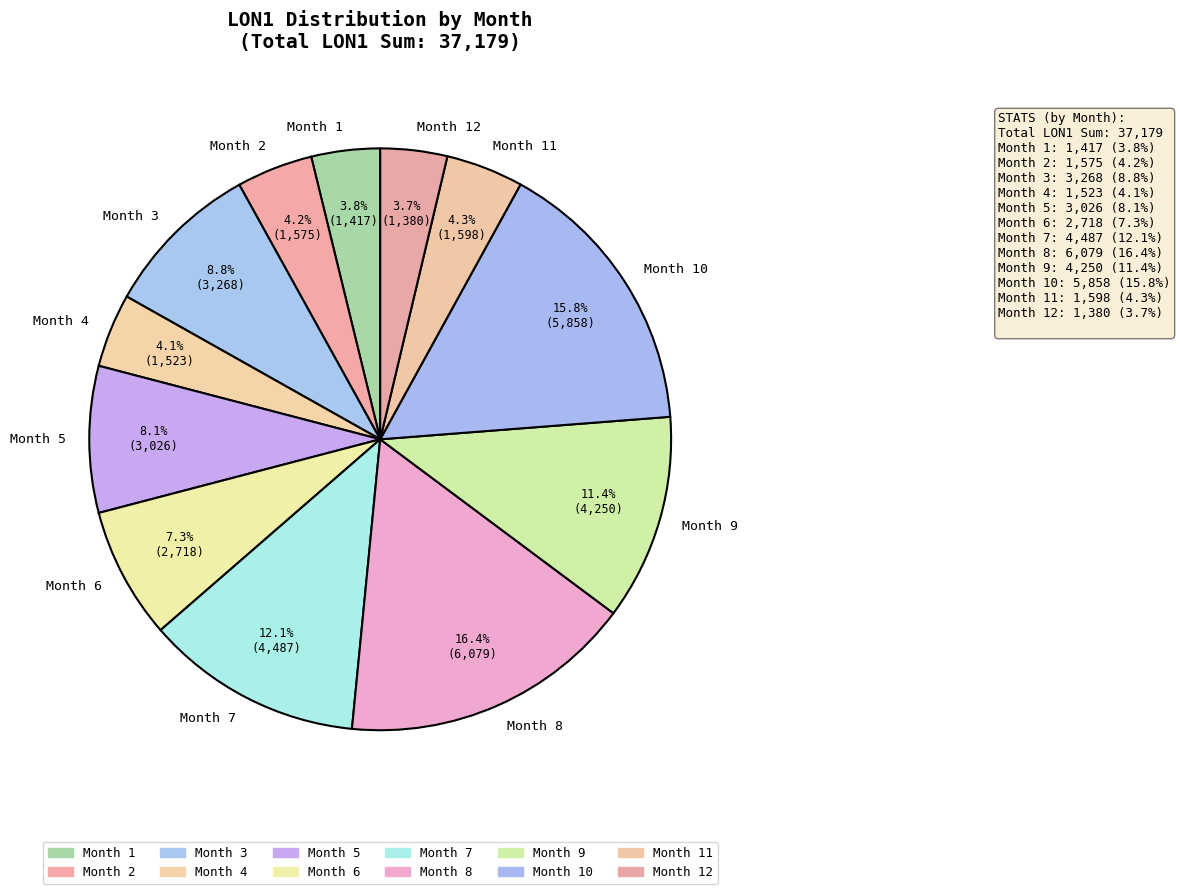

What is the ratio of the value at Month 5 to the value at Month 10?

0.5